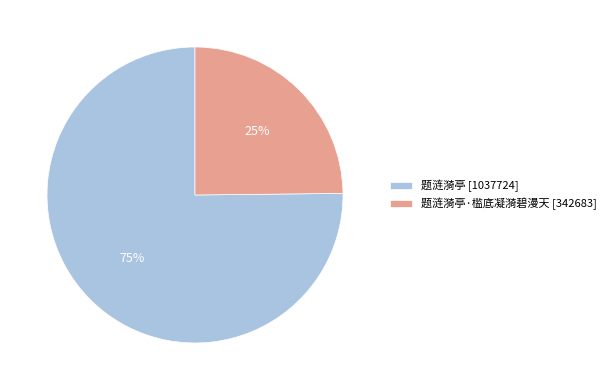

How many segments does this pie chart have?

2